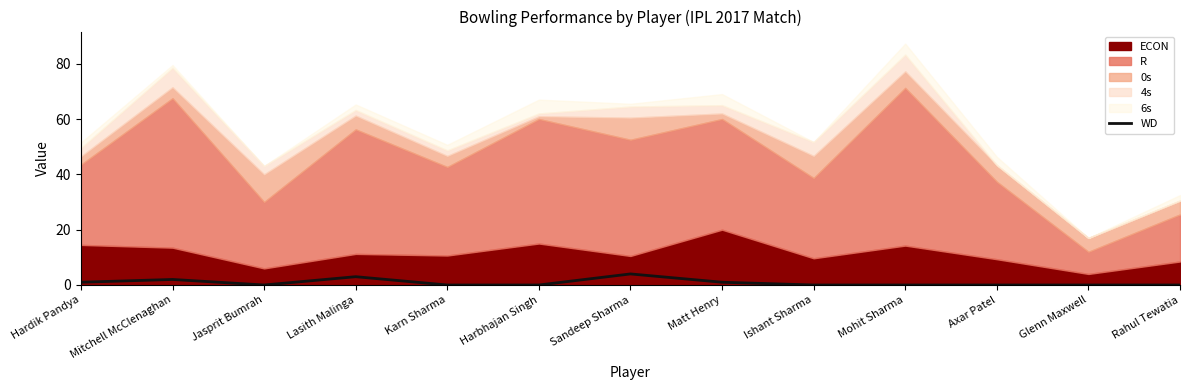

Where is the data nearest to the value 2?

Mitchell McClenaghan